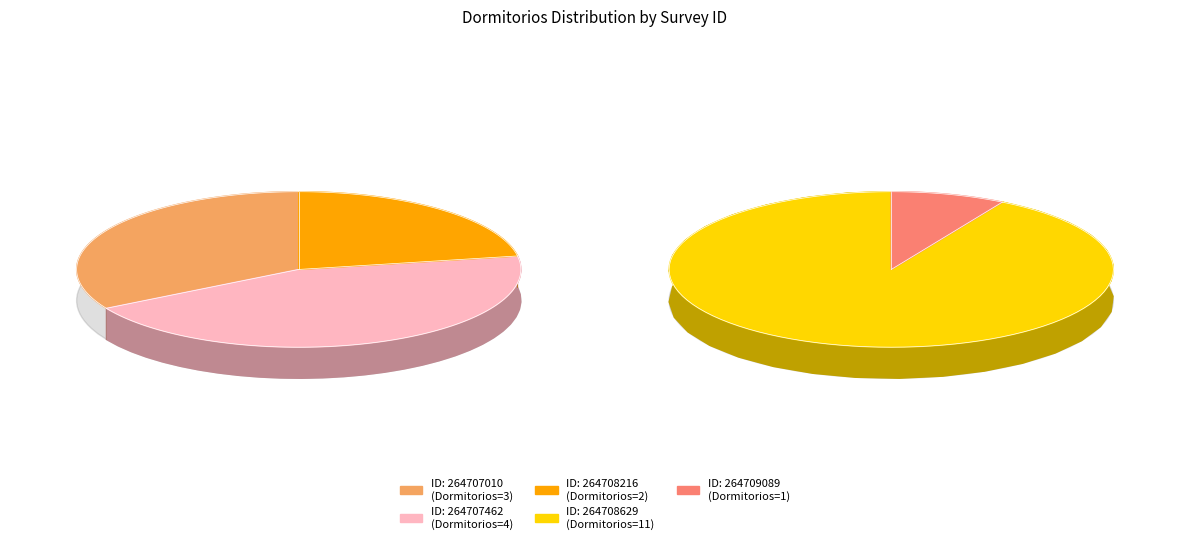

What percentage do 264708216 and 264708629 together represent?

61.9%